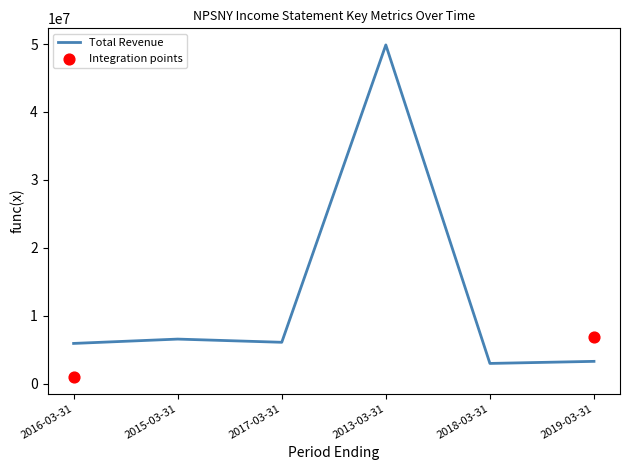

The value of Total Revenue at 2018-03-31 is 5055172. True or false?

False